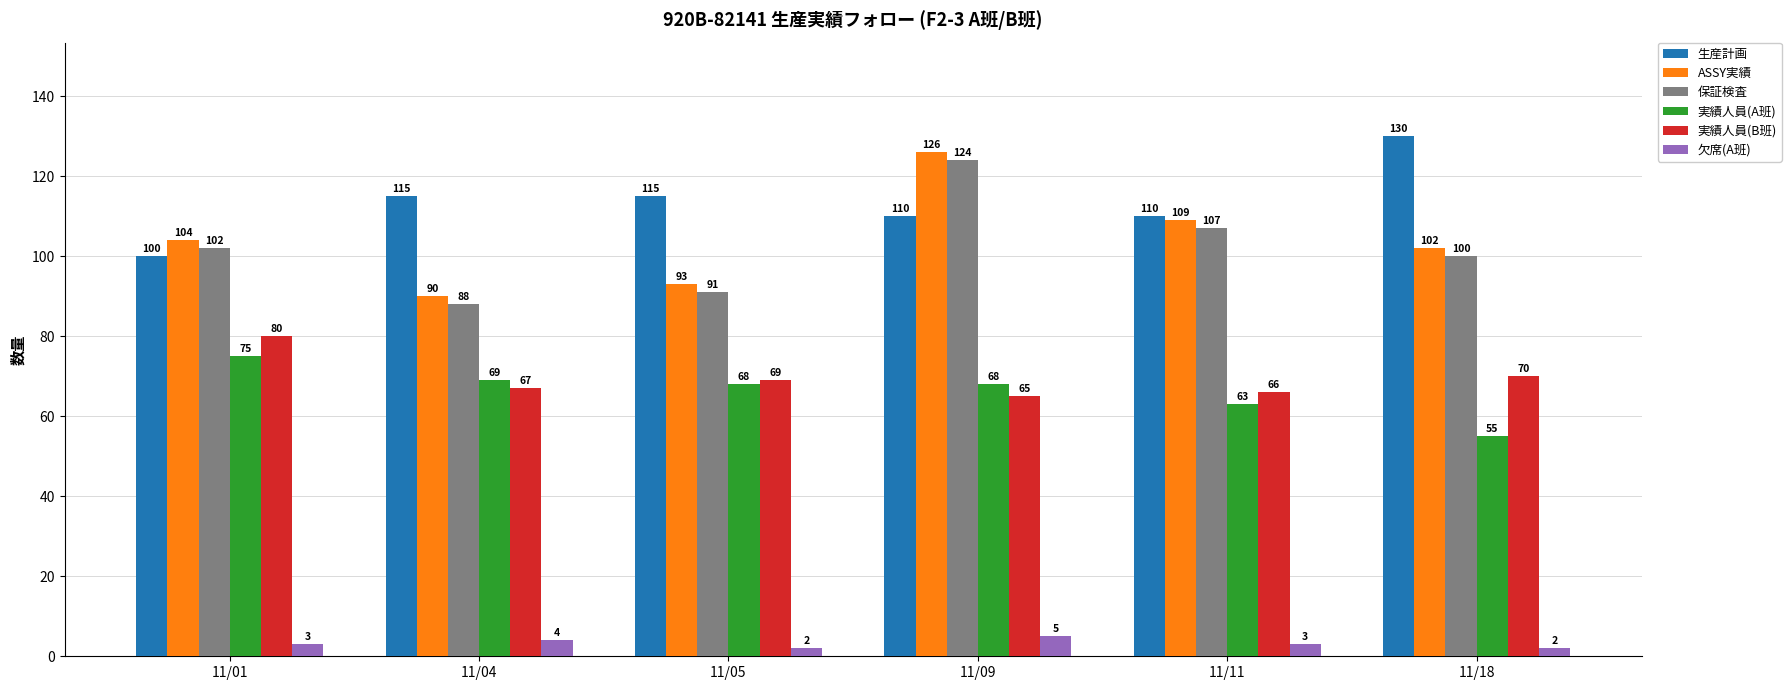

Which category has the highest value in the 実績人員(A班) series?

11/01